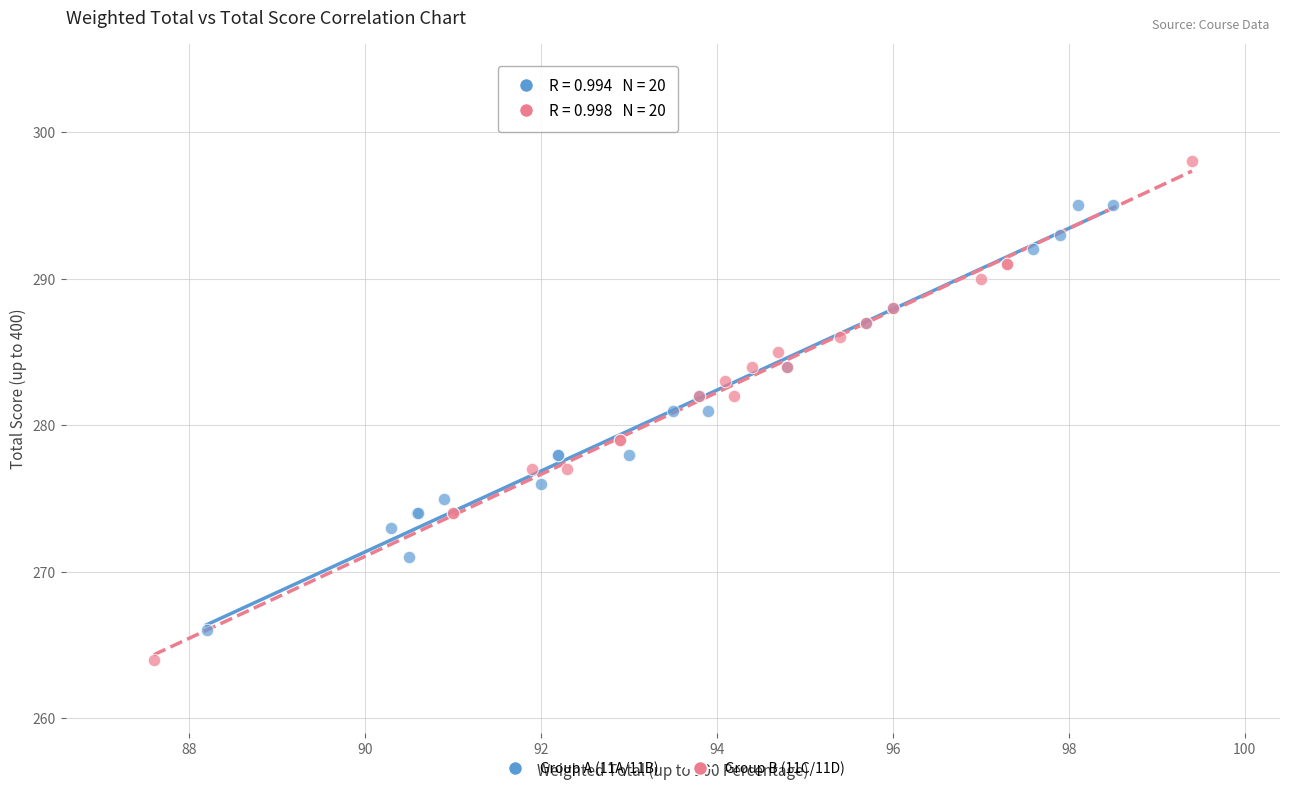

Which series reaches the maximum Y coordinate?

Group B (11C/11D)